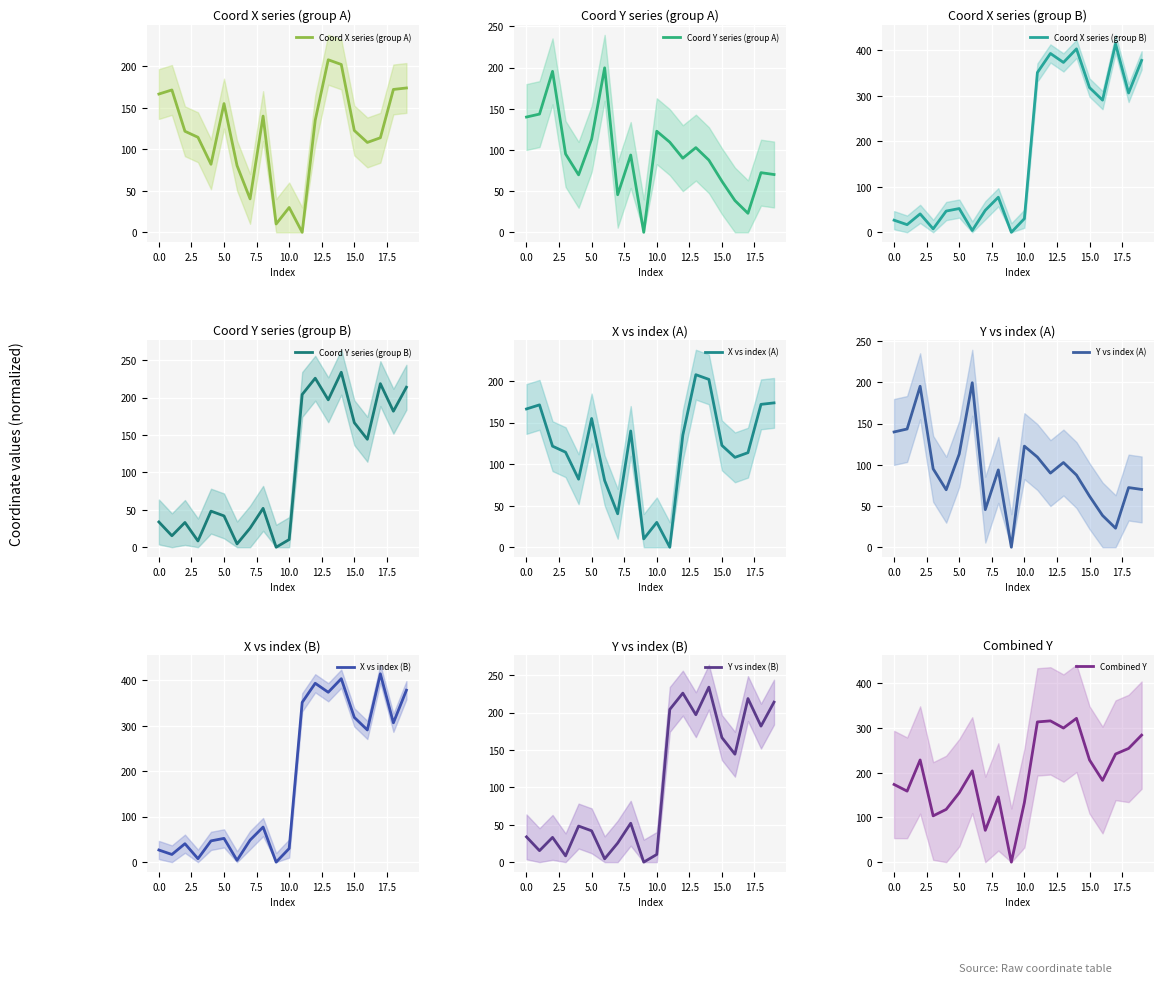

How many distinct data groups are displayed?

2